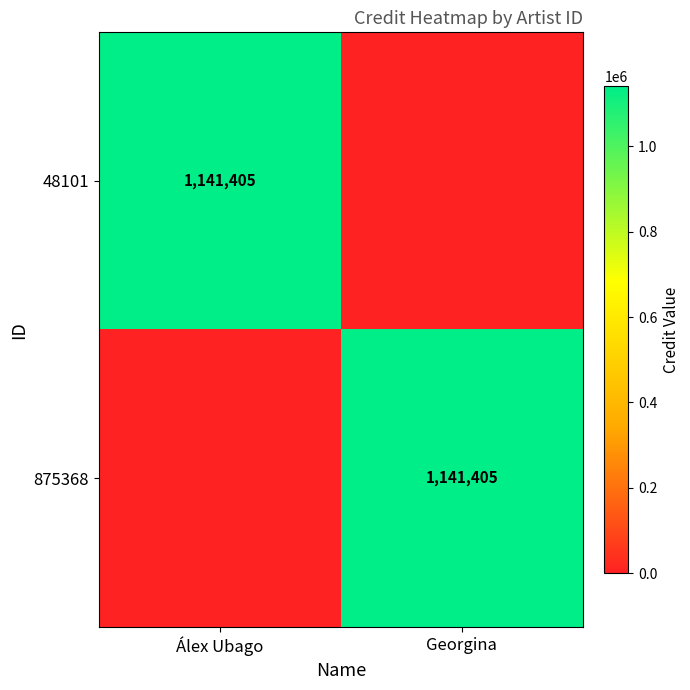

True or false: 48101 has a value of 1612312 at Álex Ubago.

False